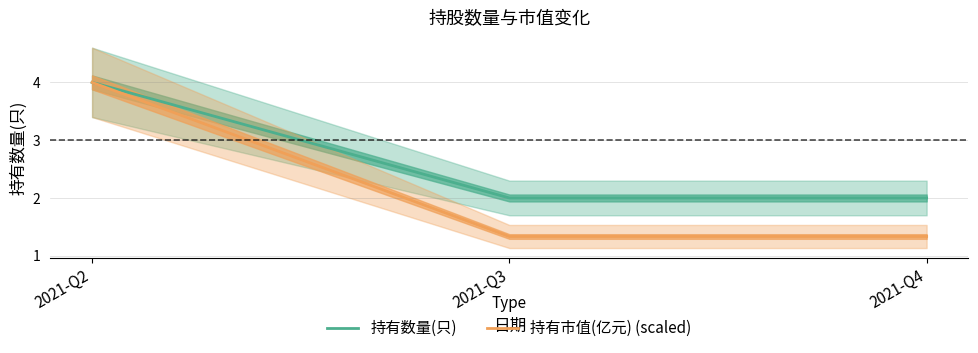

True or false: 持有数量(只) has a value of 0.6 at 2021-Q3.

False